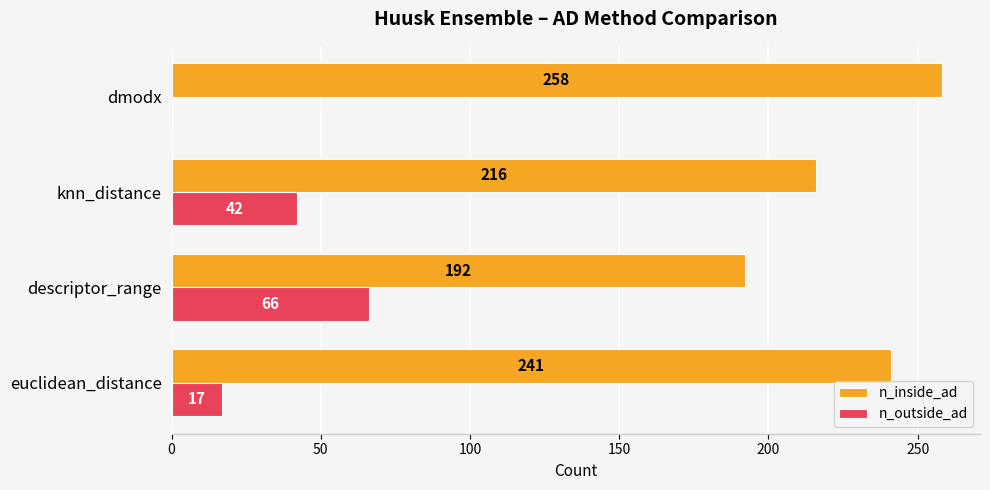

What is the total value across all series at dmodx?

258